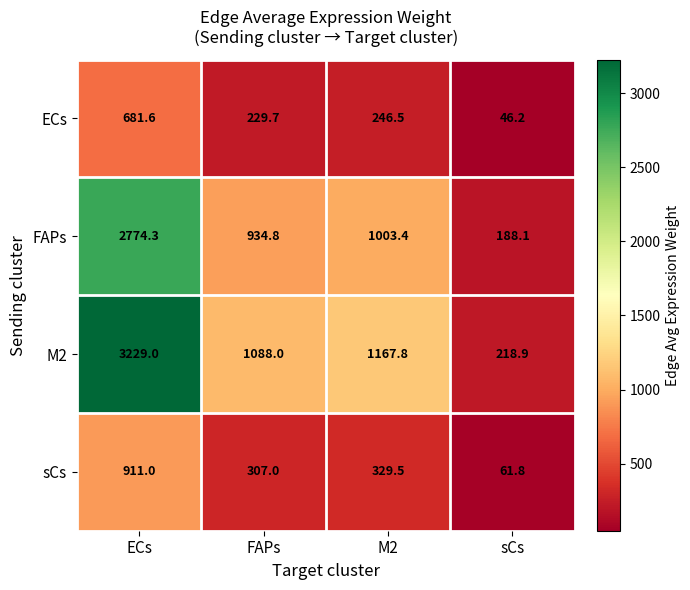

The ECs series shows 246.5 at M2. True or false?

True